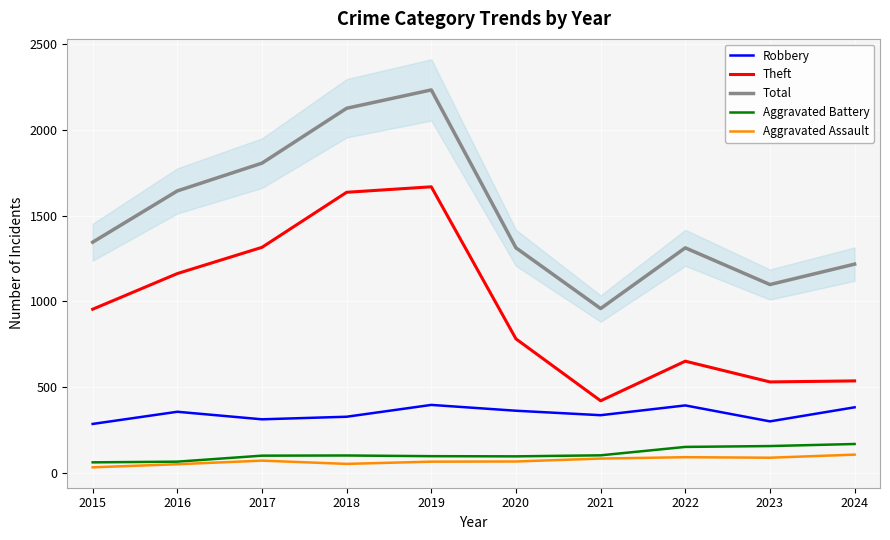

True or false: Aggravated Battery and Theft cross at least once.

False